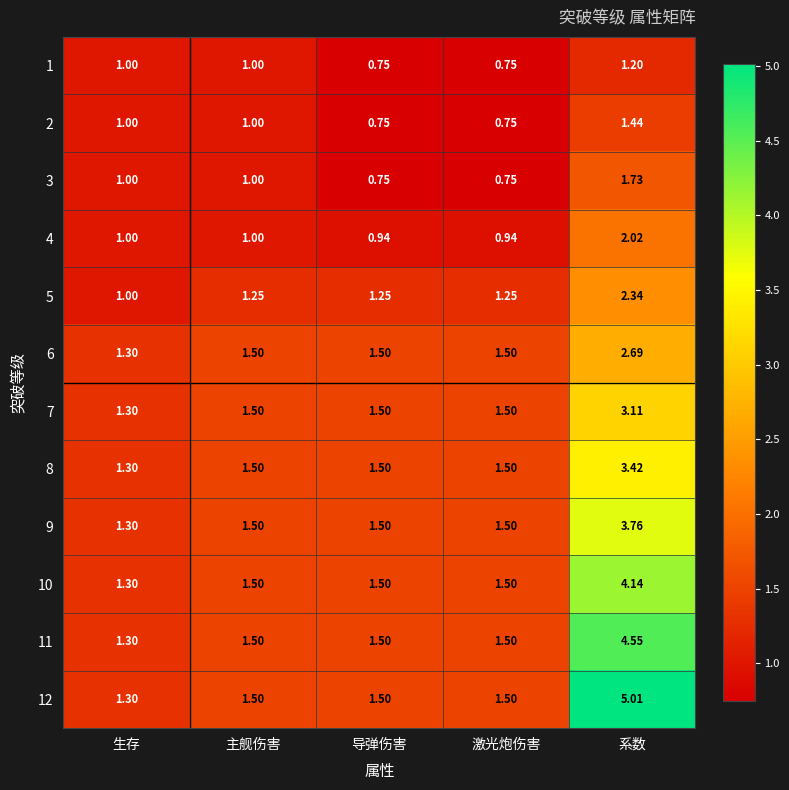

Is the value of 8 at 生存 greater than the value of 7 at 主舰伤害?

No